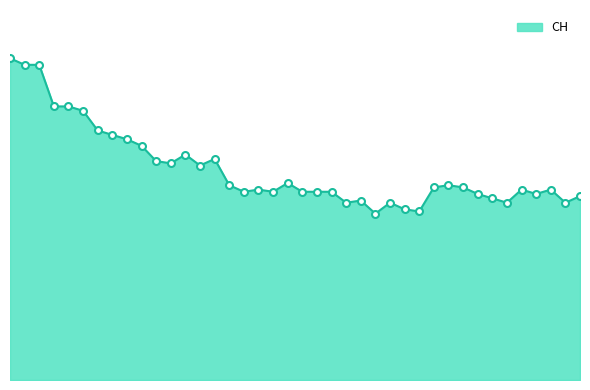

Where is the data nearest to the value 111?

2020-06-07